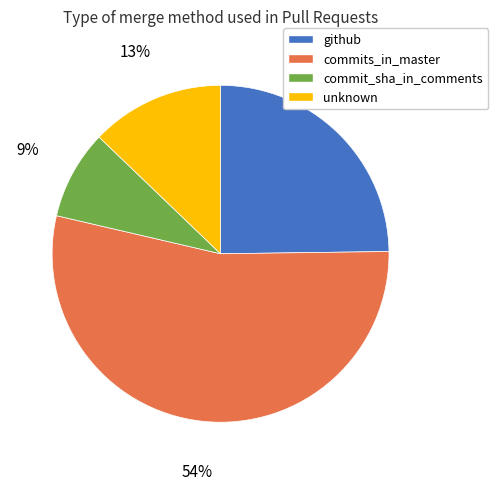

What is the ratio of the value at github to the value at unknown?

1.9